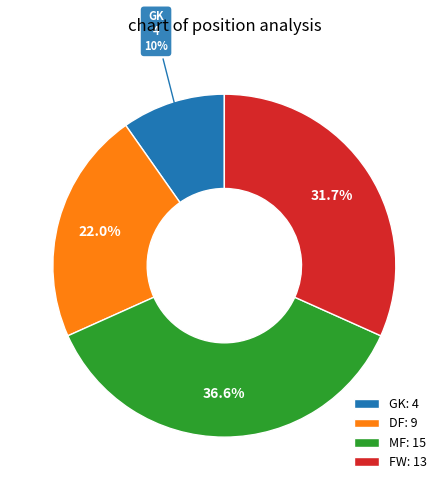

To the nearest percent, what is the average slice percentage?

25%